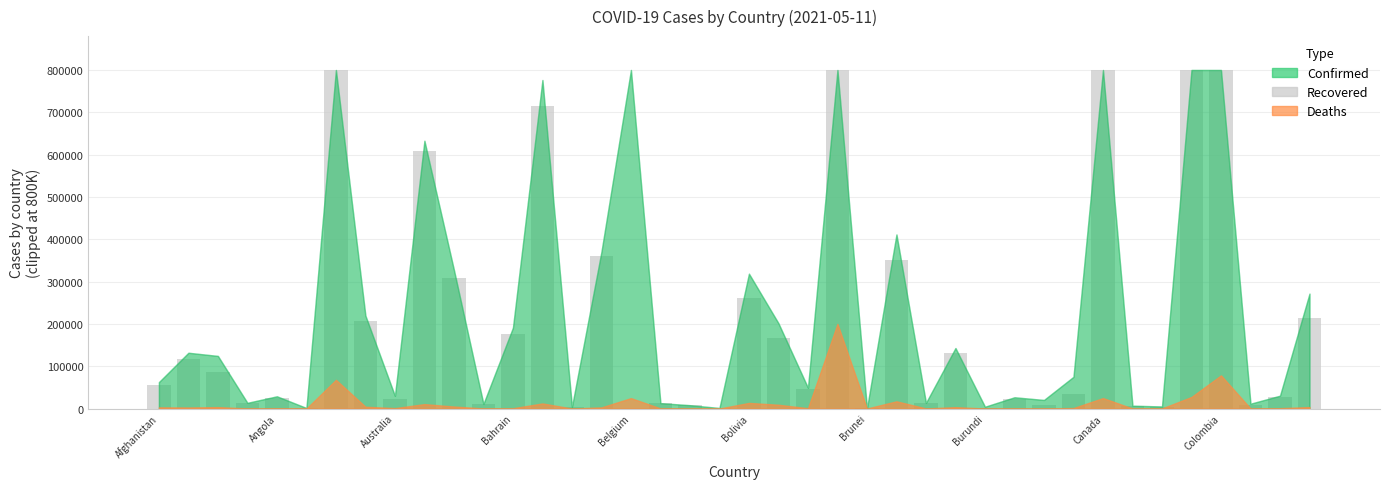

What is the maximum value shown in the chart?

800000